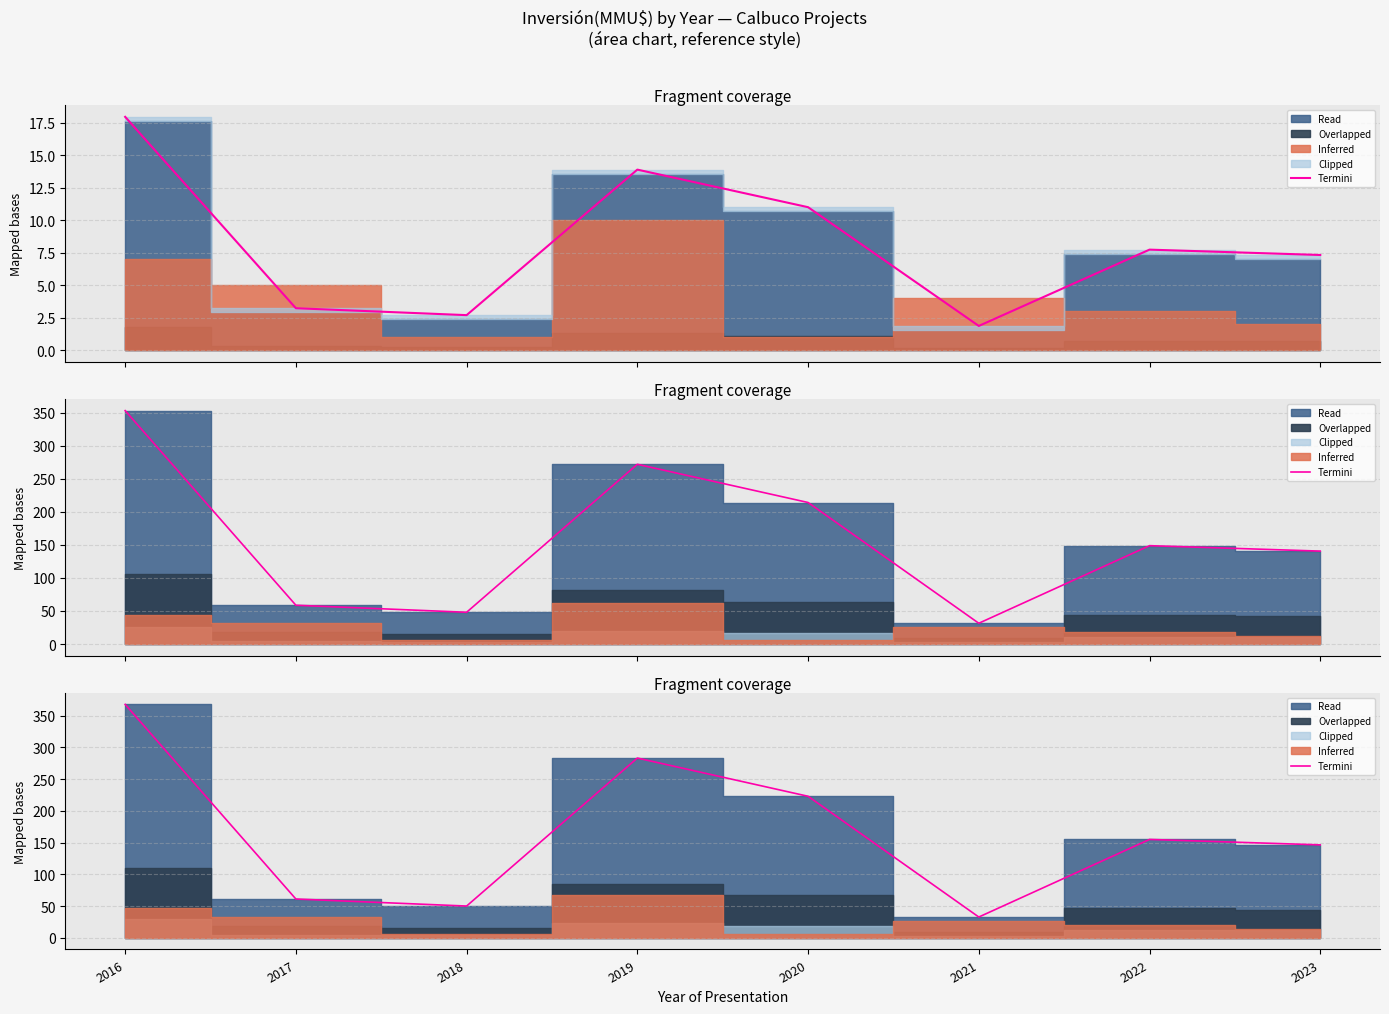

The chart shows a value of 367.6 at 2016. True or false?

True